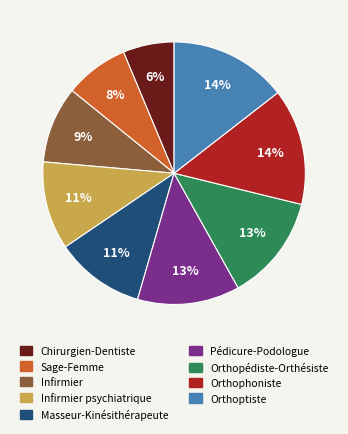

Does any single category account for the majority?

No